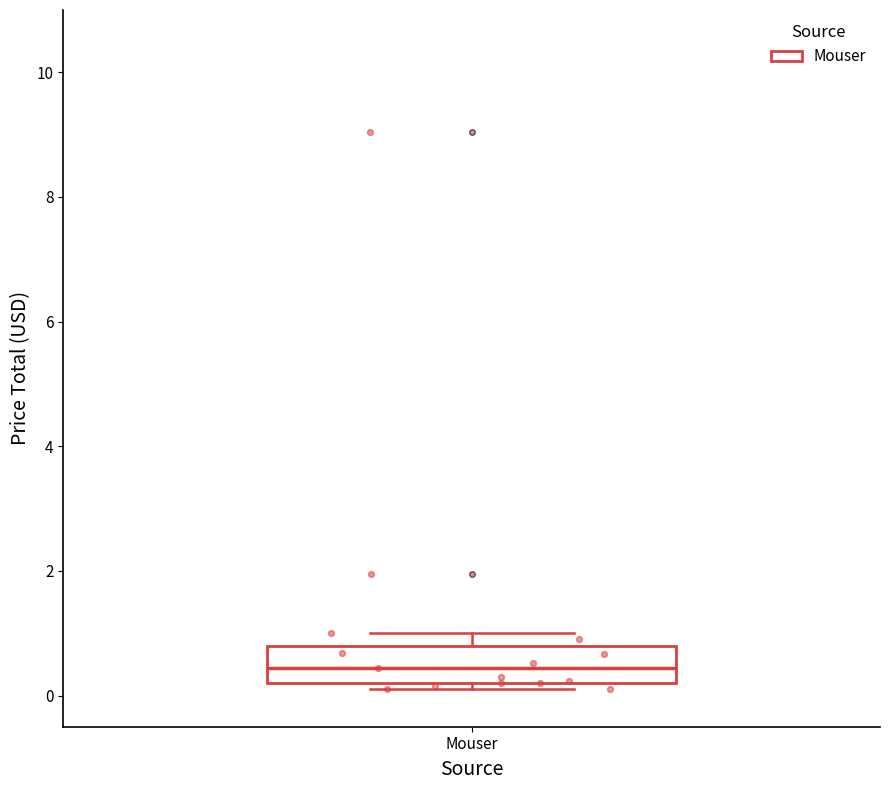

Where is the upper edge of the box for Mouser on the y-axis? The values are not printed on the chart, so give them approximately, as read against the axis.

0.8